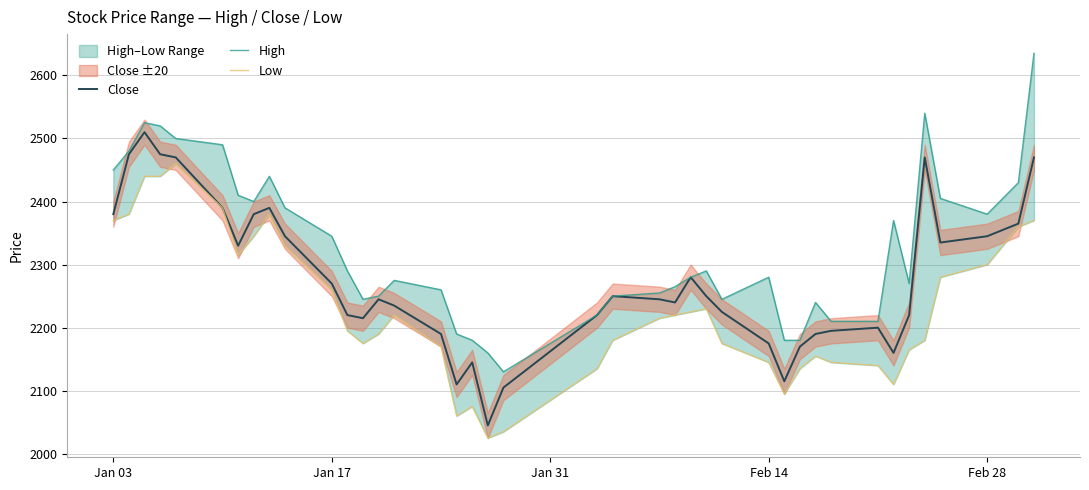

Which series has the largest total across all categories?

High